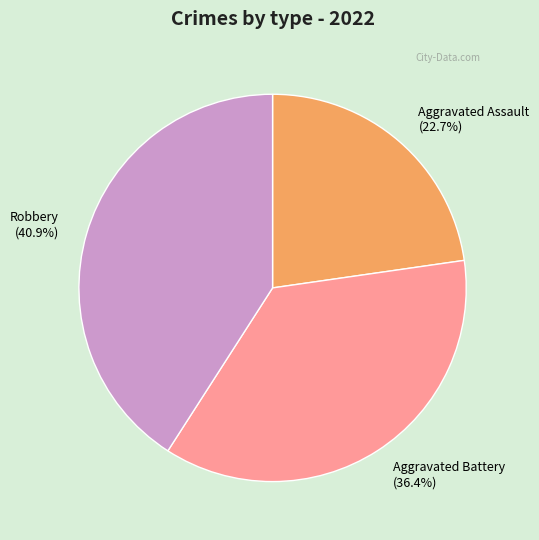

Between Aggravated Battery (36.4%) and Robbery (40.9%), which is larger?

Robbery (40.9%)